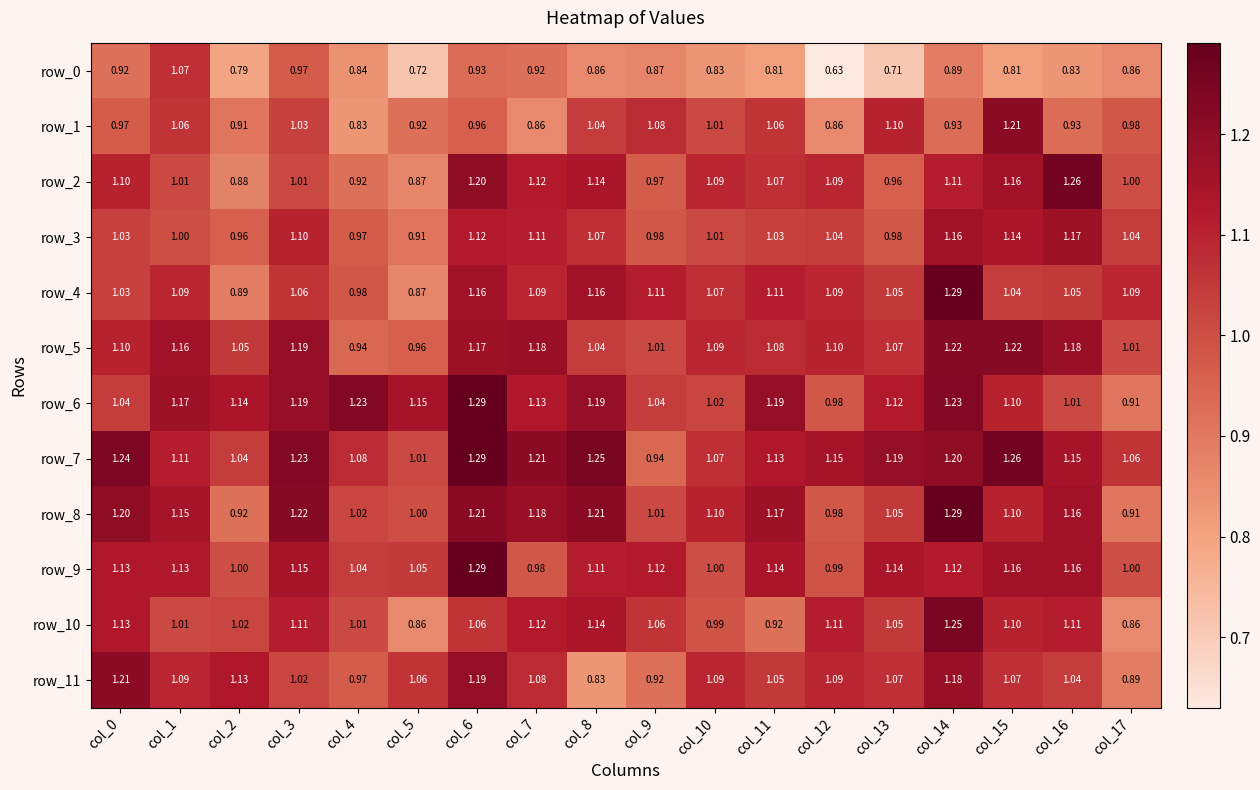

What is the sum of the row_2 values at col_8 and col_9?

2.1